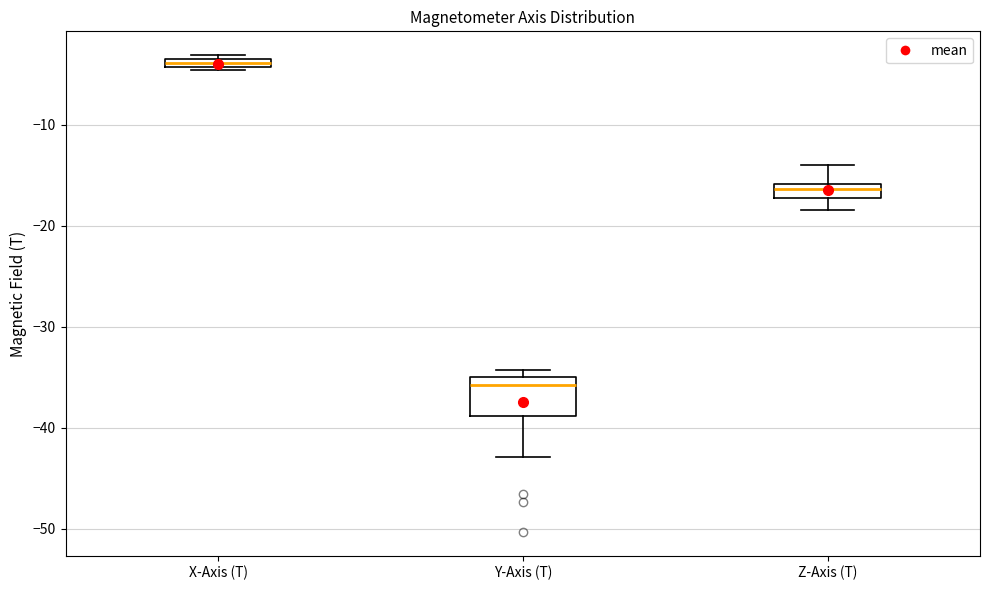

Which box's median line is the lowest?

Y-Axis (T)